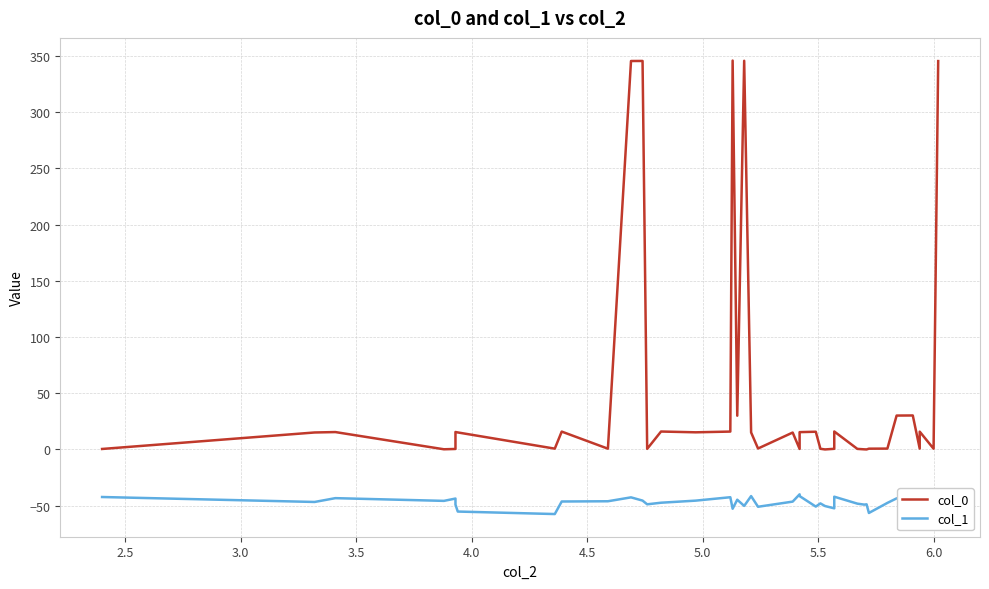

True or false: col_0 and col_1 cross at least once.

False